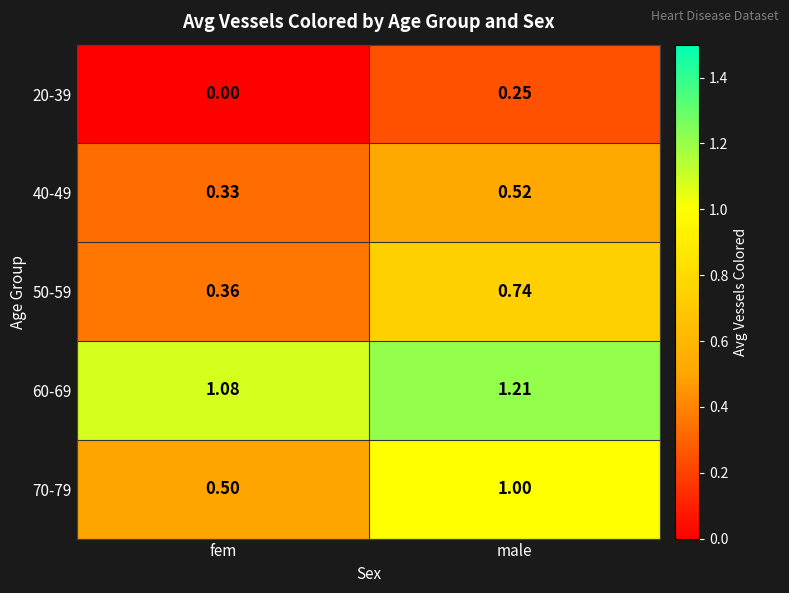

At which category does the chart reach its peak across all series?

male